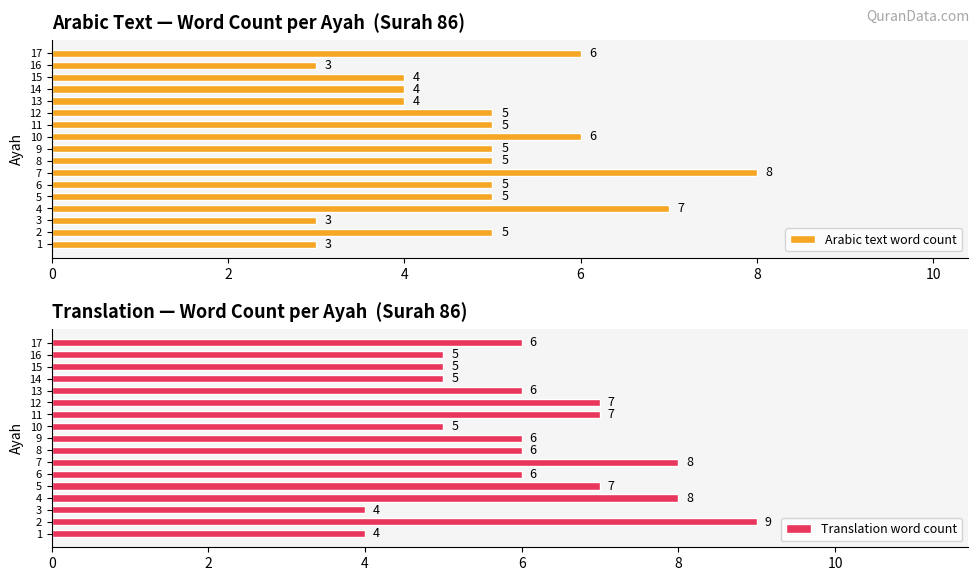

Is it true that Arabic text word count equals 6 at 17?

True